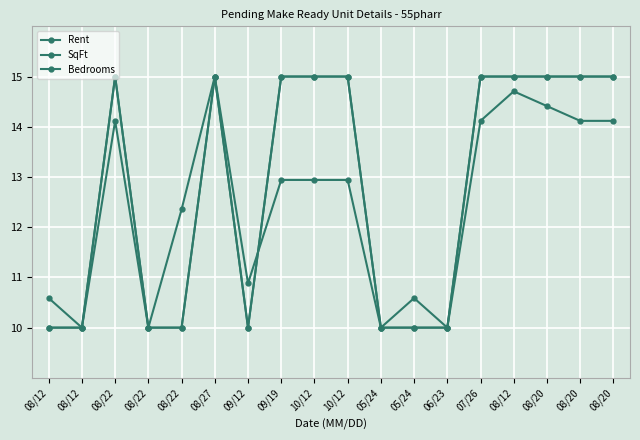

Does the chart have visible grid lines?

Yes